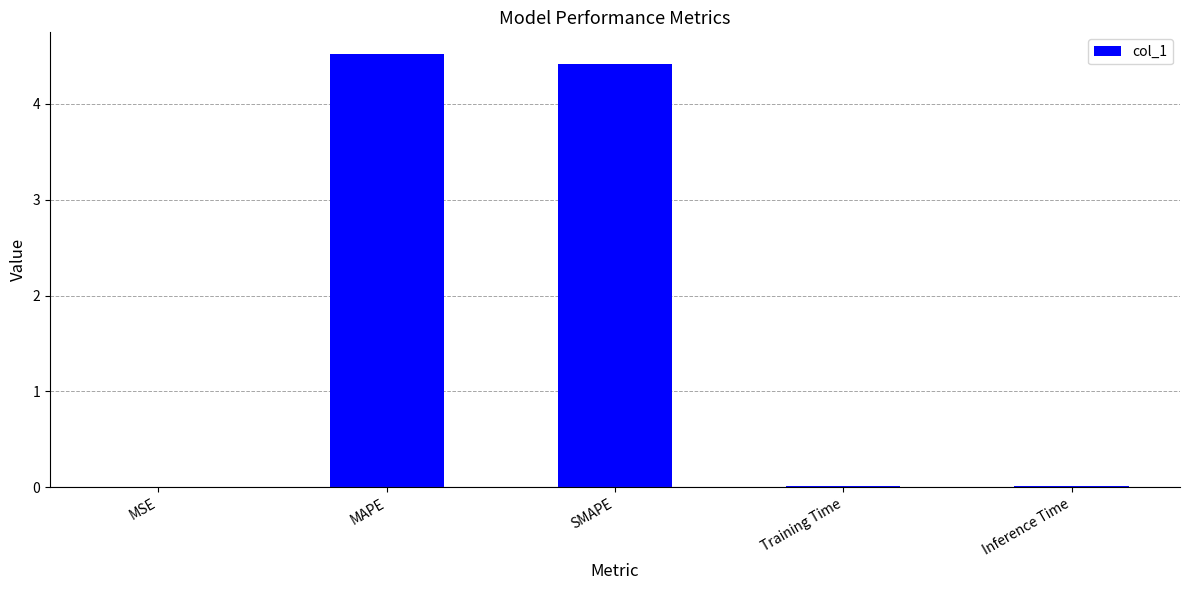

How many series are shown in this chart?

1